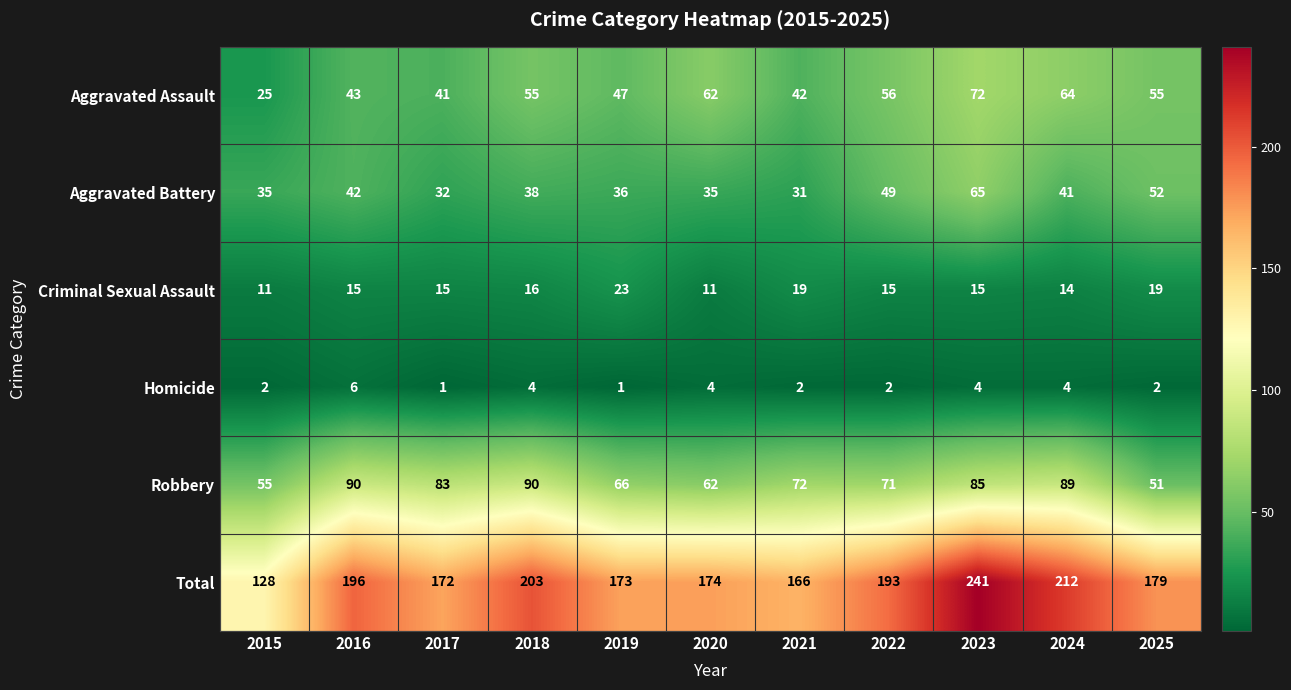

At which category does the chart reach its peak across all series?

2023